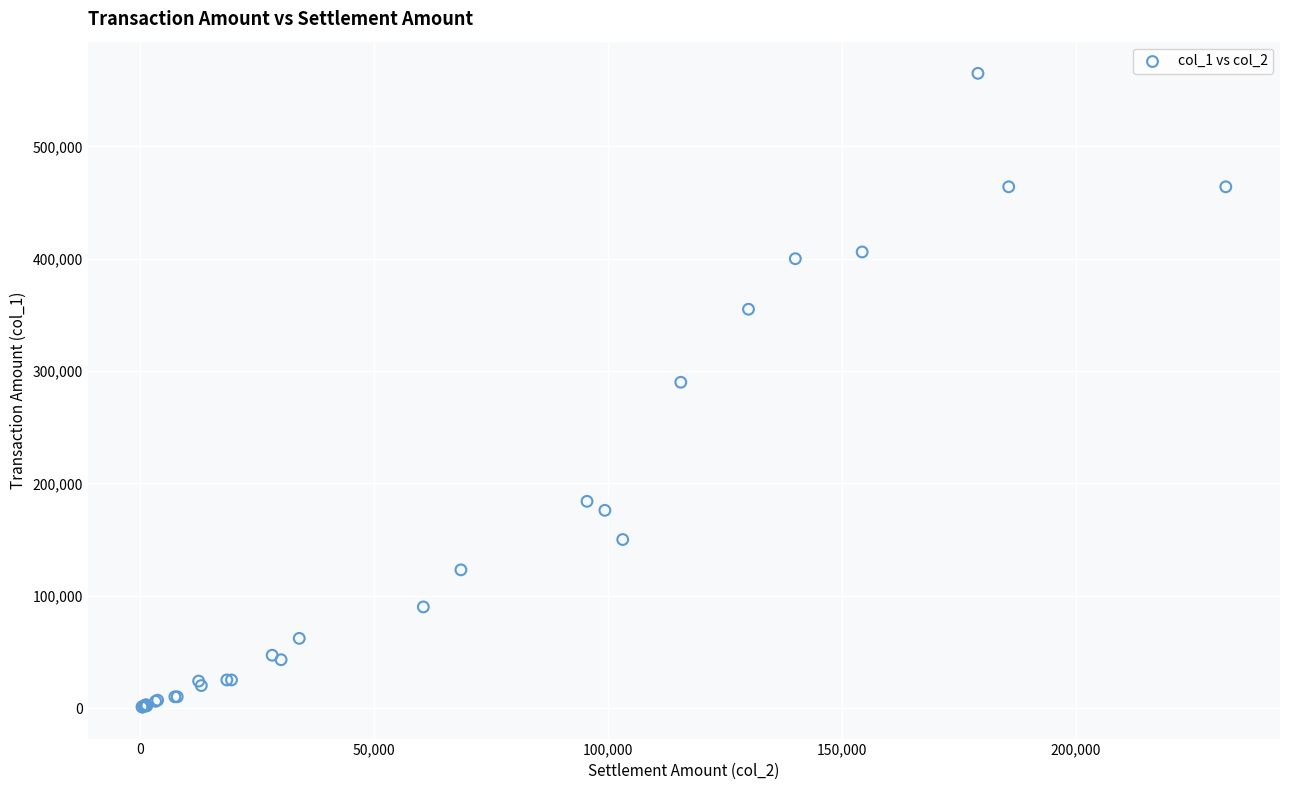

What Y value in the scatter plot is closest to 283000?

290000